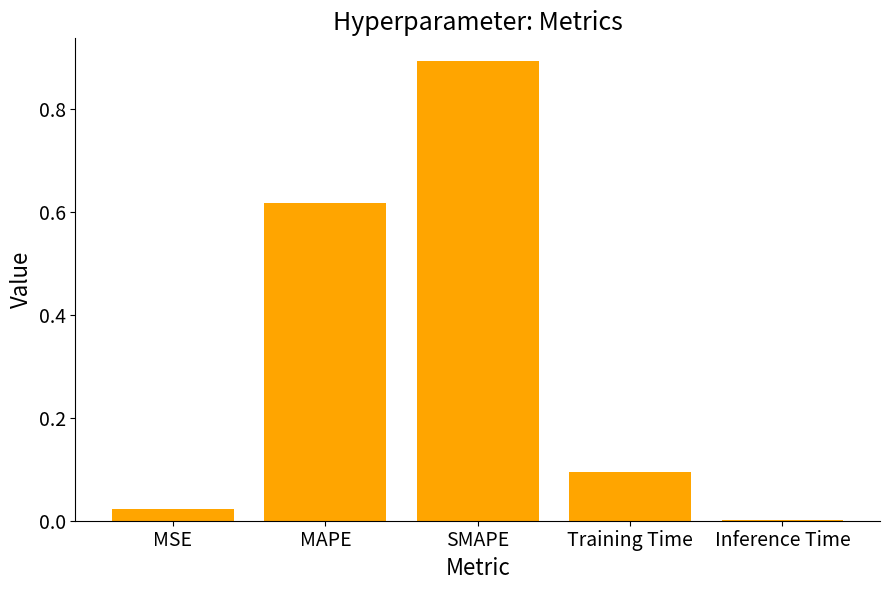

What value does the data have at SMAPE?

0.9